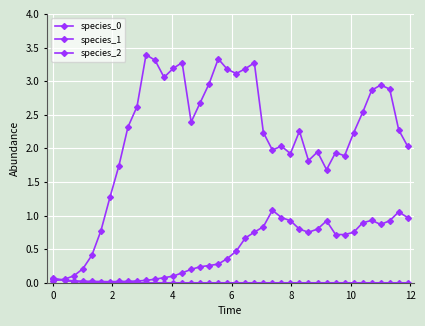

How many lines are shown in the chart?

3